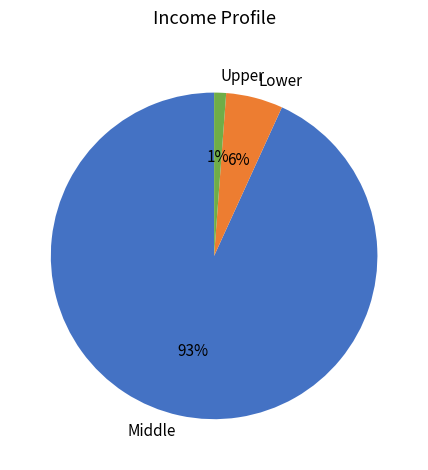

True or false: Upper accounts for 15% of the total.

False